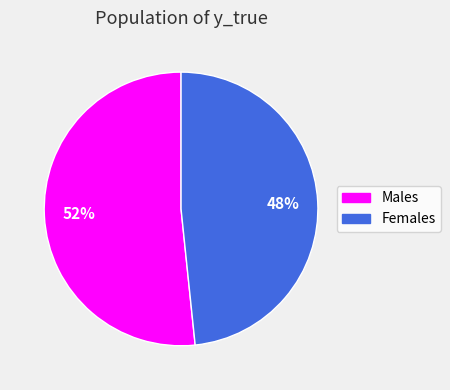

Is there a majority slice in this chart?

Yes